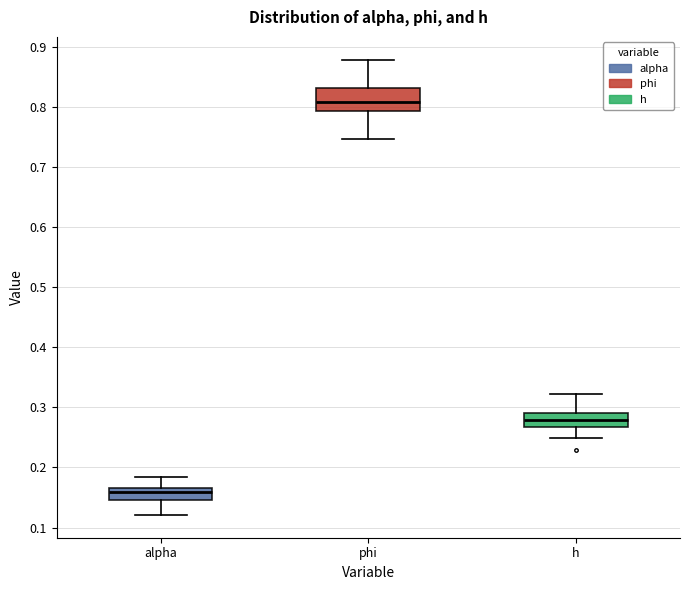

Which box is the tallest, from its lower edge to its upper edge?

phi